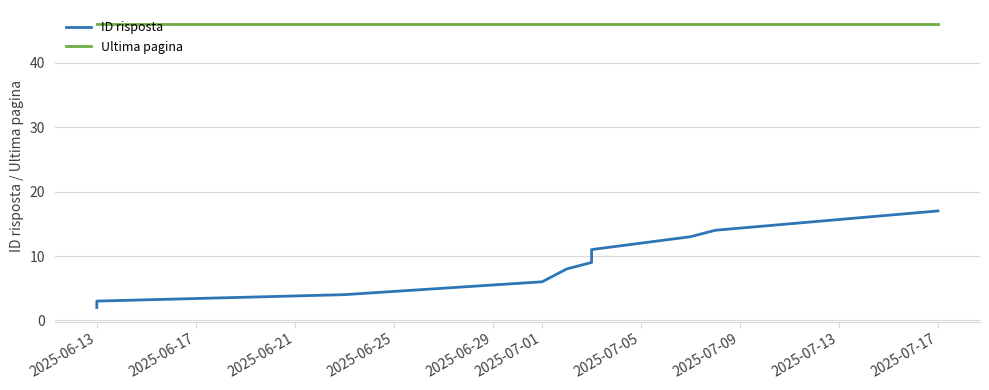

True or false: Ultima pagina and ID risposta intersect in this chart.

False